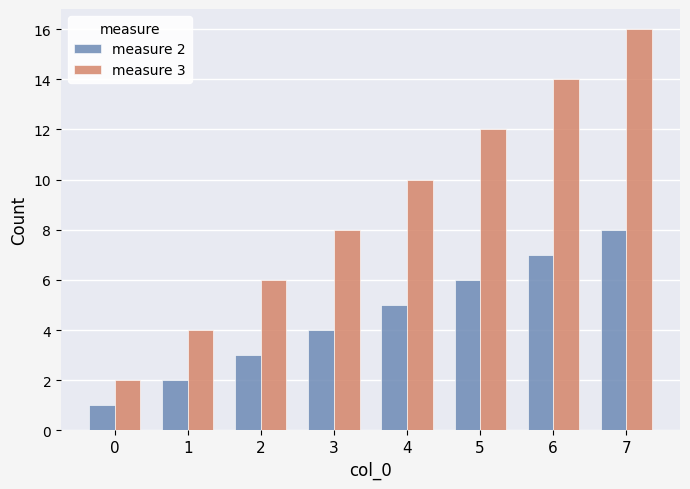

What is the difference between the measure 2 values at 1 and 6?

5